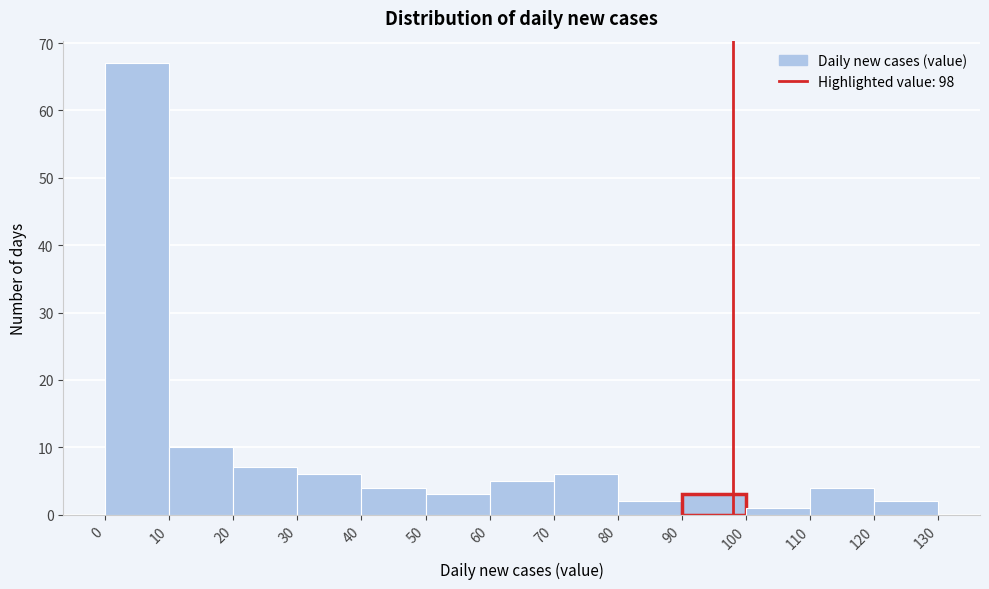

Reading left to right, list every bar in this chart as the range it spans on the x-axis followed by its height. The values are not printed on the chart, so give them approximately, as read against the axis.

0 to 10: 67
10 to 20: 10
20 to 30: 7
30 to 40: 6
40 to 50: 4
50 to 60: 3
60 to 70: 5
70 to 80: 6
80 to 90: 2
90 to 100: 3
100 to 110: 1
110 to 120: 4
120 to 130: 2